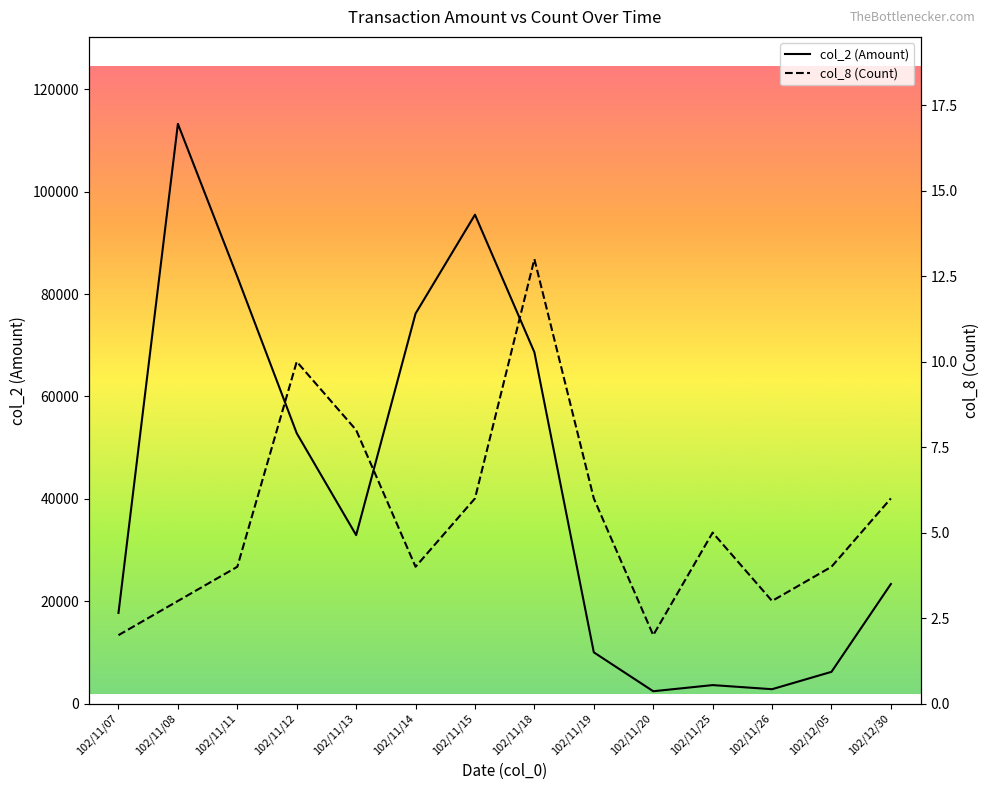

Which series has the largest total across all categories?

col_2